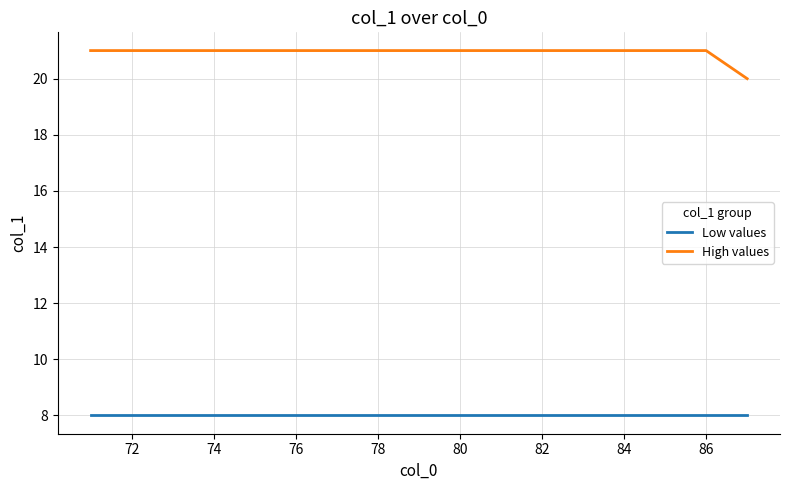

How many series are shown in this chart?

2